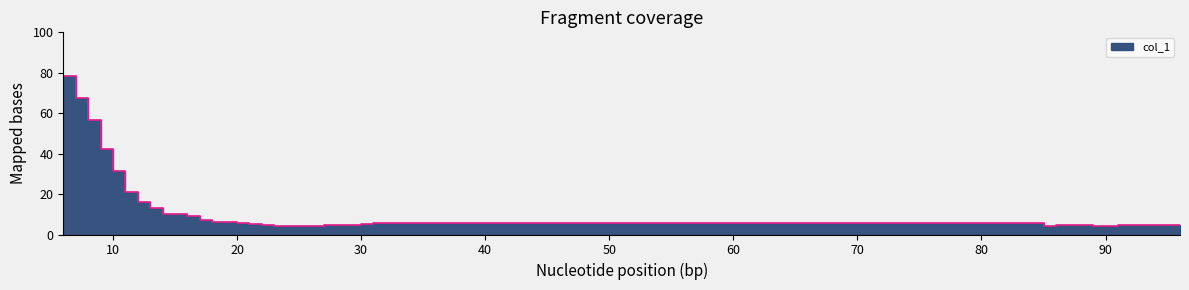

Which category has the highest value across all series?

6